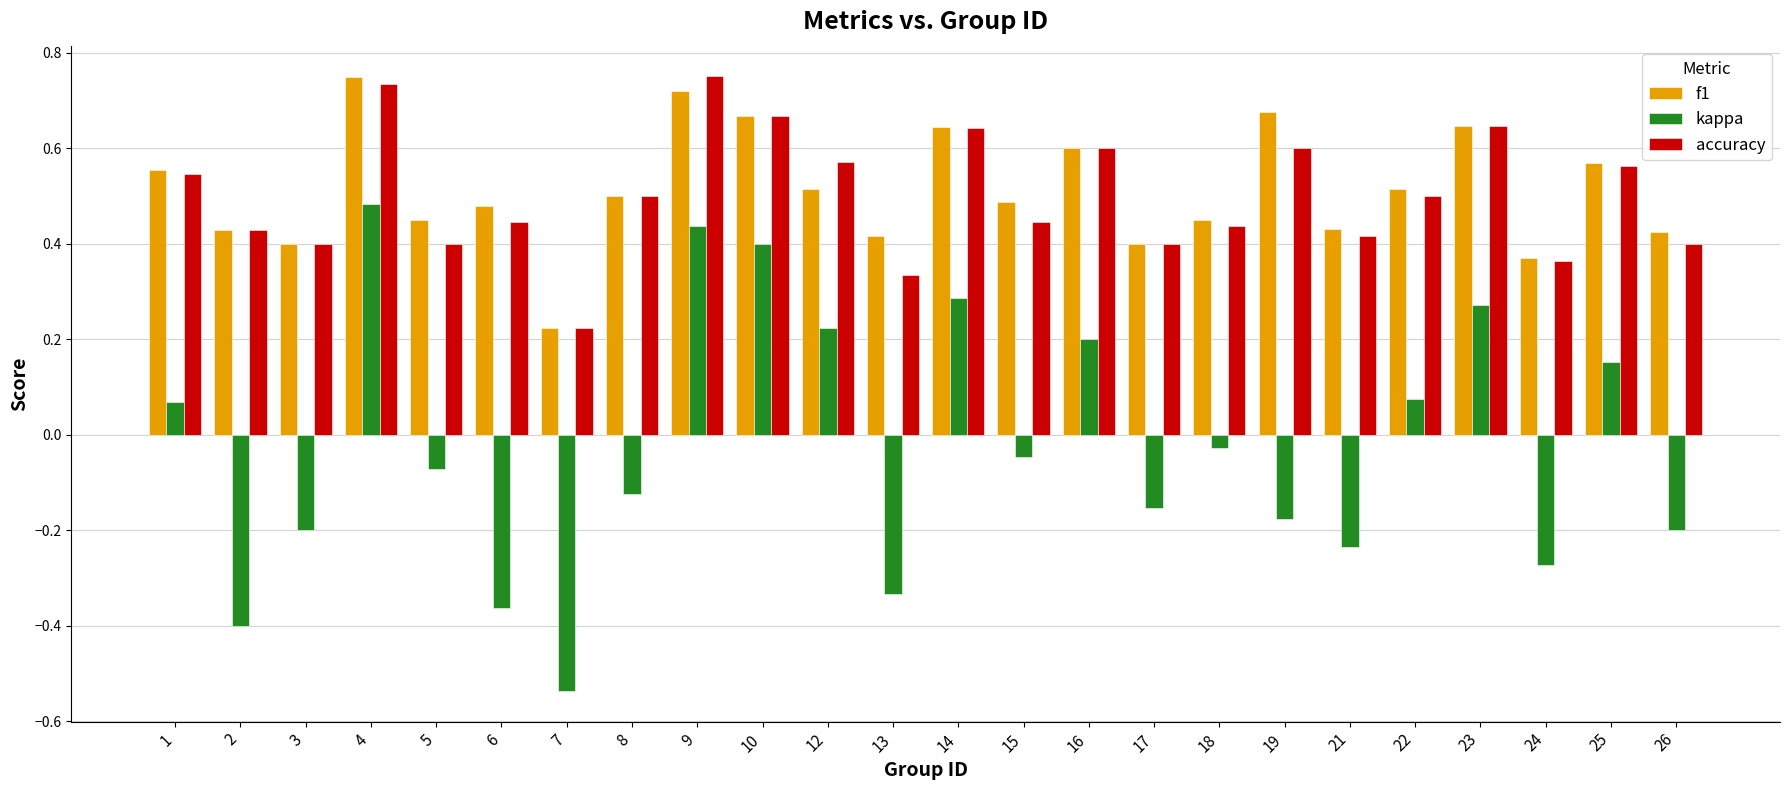

Between 13 and 17, which series saw the biggest shift?

kappa